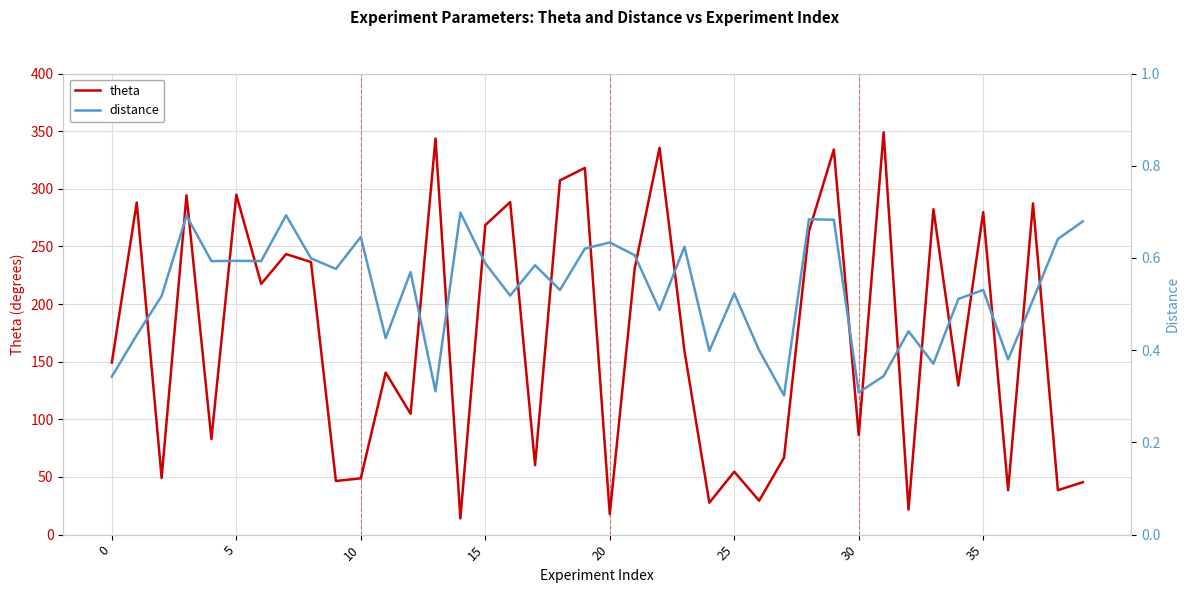

Where is distance nearest to the value 0?

27